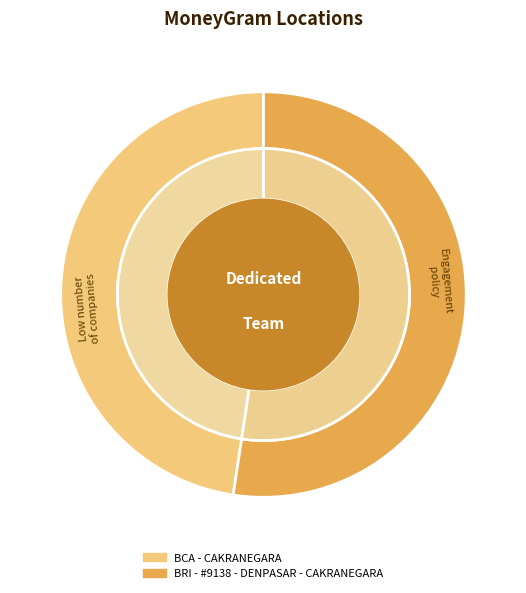

Rank the categories by value from highest to lowest.

BRI - #9138 - DENPASAR - CAKRANEGARA, BCA - CAKRANEGARA